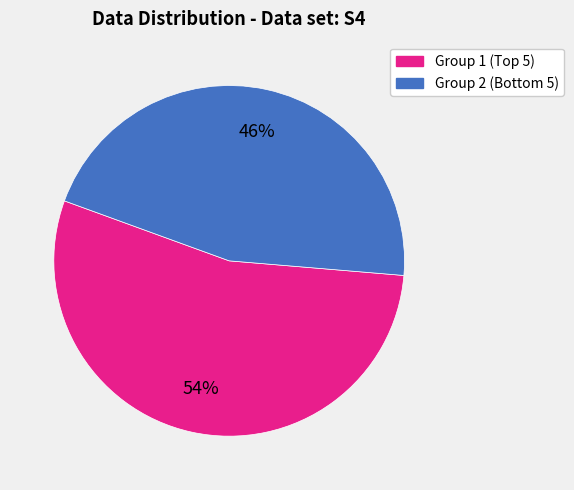

Is there a majority slice in this chart?

Yes